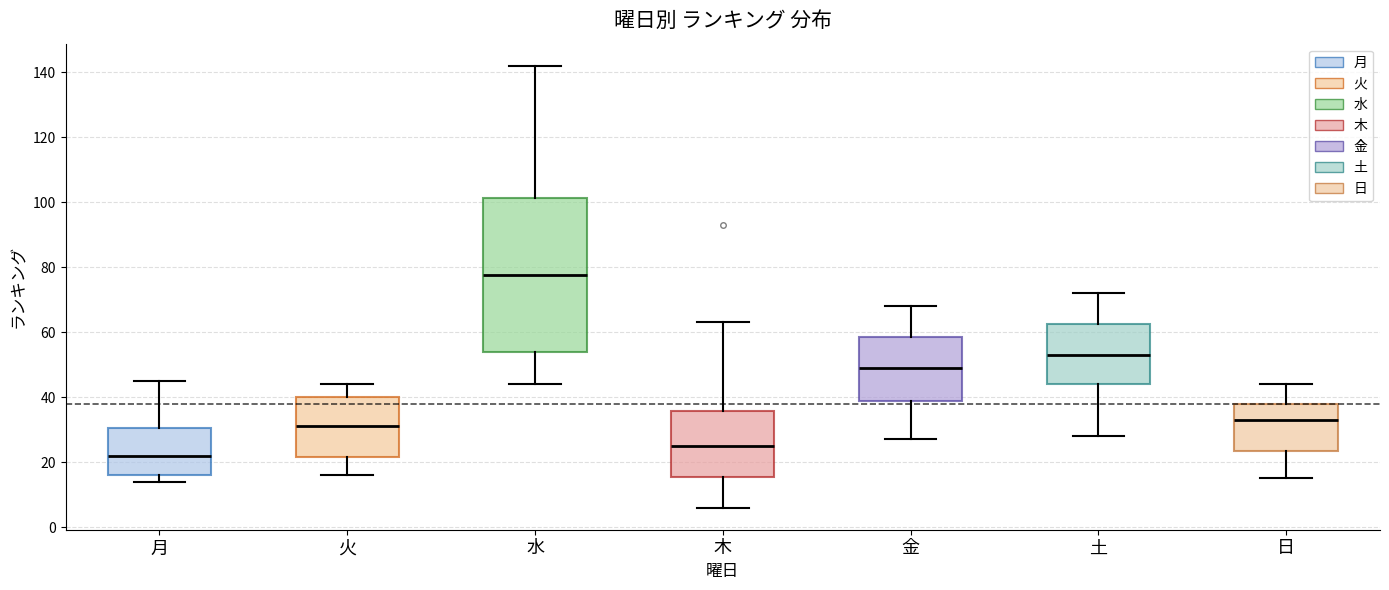

Reading left to right, transcribe this box plot: for each box, give where its median line is, the range the box spans, and where its two whiskers end, as read against the y-axis. The values are not printed on the chart, so give them approximately, as read against the axis.

月: median 22, box 16 to 30, whiskers 14 to 46
火: median 32, box 22 to 40, whiskers 16 to 44
水: median 78, box 54 to 102, whiskers 44 to 142
木: median 26, box 16 to 36, whiskers 6 to 64
金: median 50, box 38 to 58, whiskers 28 to 68
土: median 54, box 44 to 62, whiskers 28 to 72
日: median 34, box 24 to 38, whiskers 16 to 44